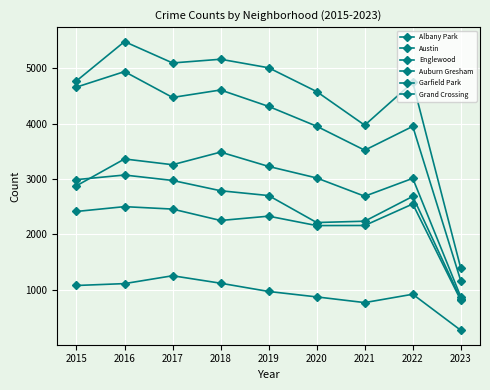

Is it true that Garfield Park equals 1075 at 2017?

False